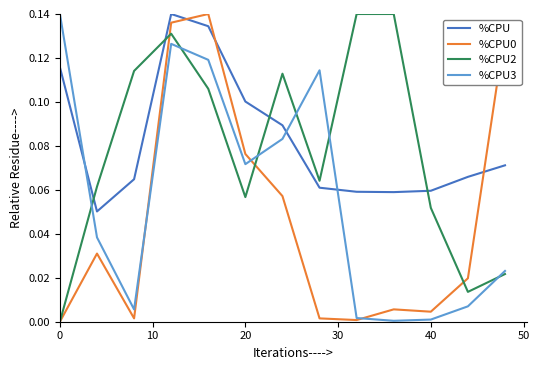

How many times do %CPU and %CPU3 cross each other?

3